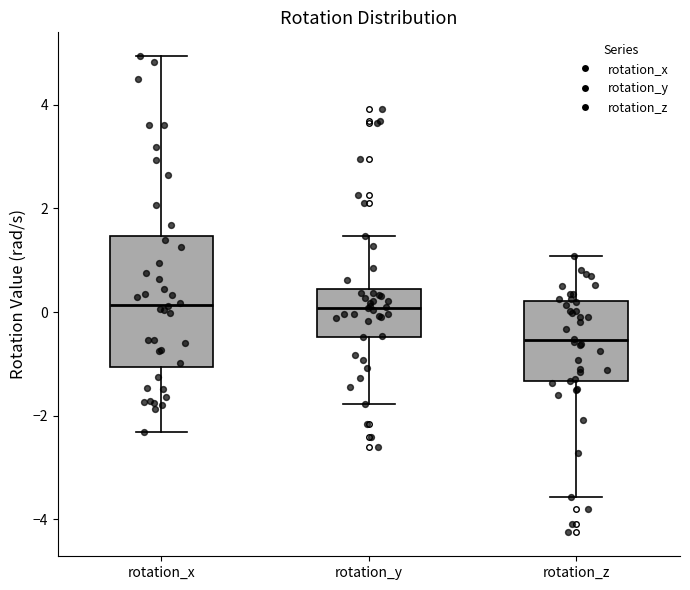

Reading left to right, read every box against the y-axis: the position of its median line, the range the box covers, and the ends of its whiskers. The values are not printed on the chart, so give them approximately, as read against the axis.

rotation_x: median 0.2, box -1.0 to 1.4, whiskers -2.4 to 5.0
rotation_y: median 0.0, box -0.4 to 0.4, whiskers -1.8 to 1.4
rotation_z: median -0.6, box -1.4 to 0.2, whiskers -3.6 to 1.0